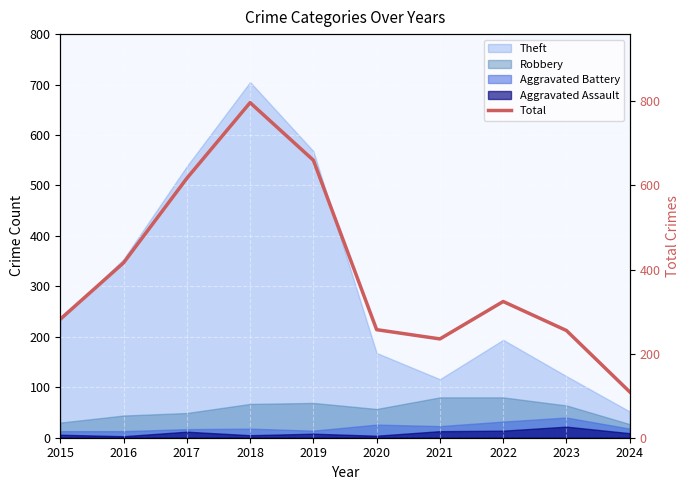

The chart shows a value of 428 at 2020. True or false?

False